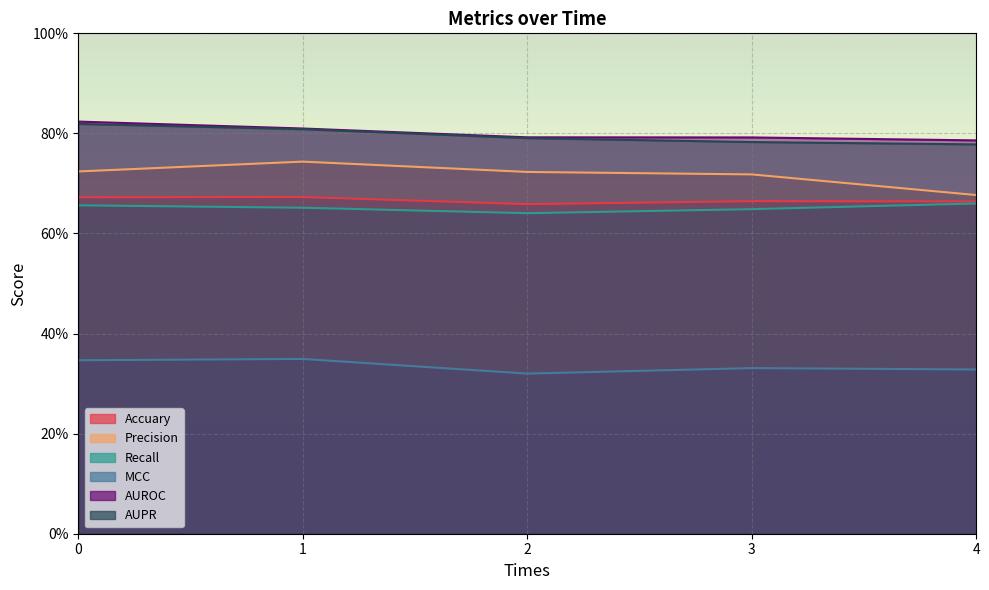

True or false: MCC has a value of 0.1 at 1.

False